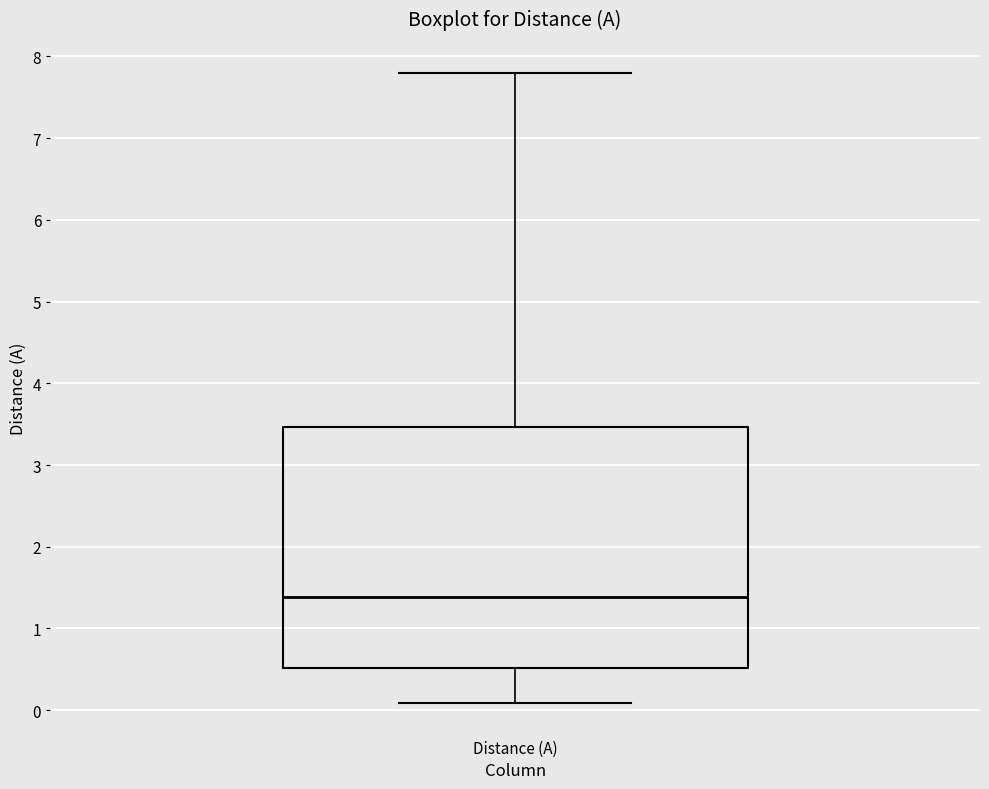

Where is the upper edge of the box for Distance (A) on the y-axis? The values are not printed on the chart, so give them approximately, as read against the axis.

3.5